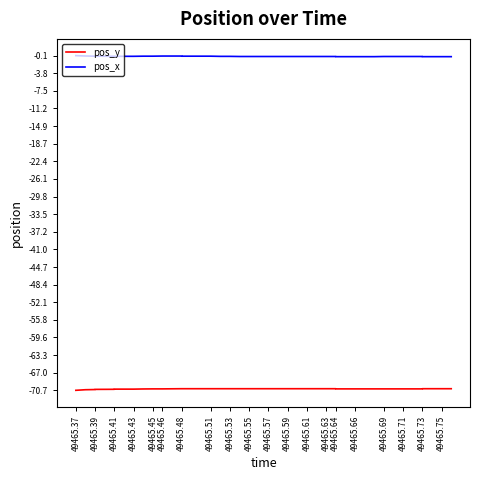

What is the sum of the pos_x values at 49465.73 and 49465.51?

-0.5